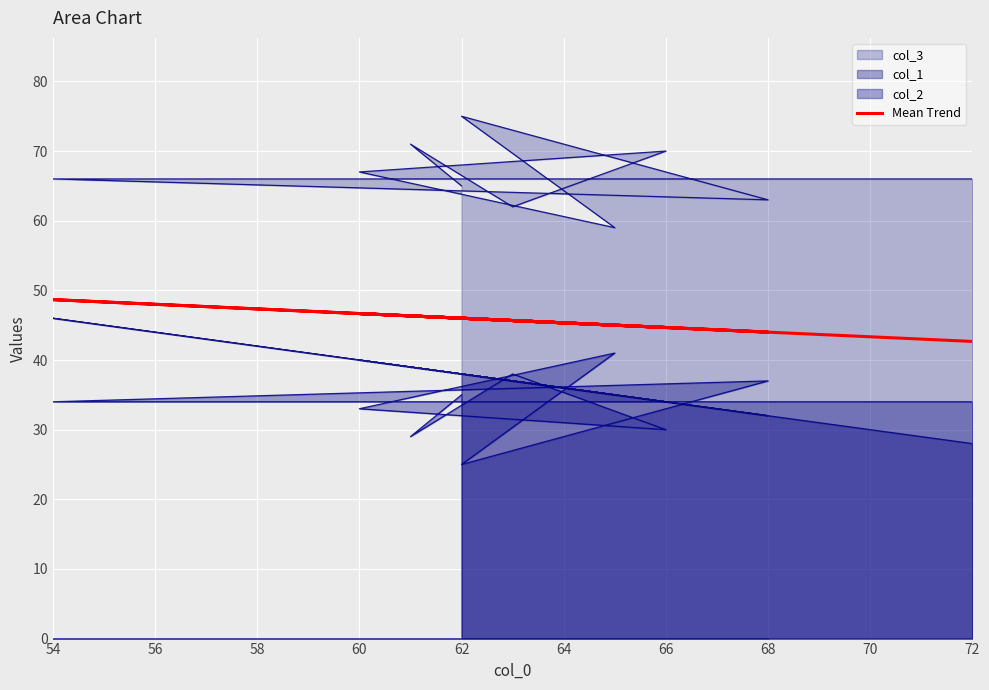

Rank the categories by value from lowest to highest.

72, 68, 60, 64, 58, 54, 66, 56, 62, 70